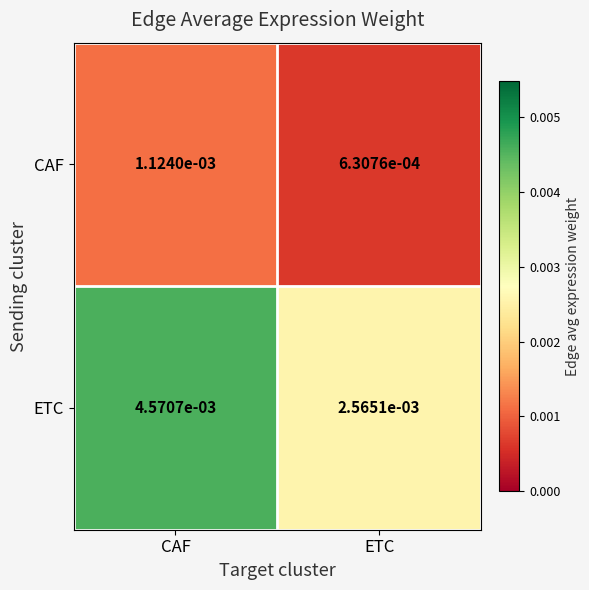

At which category is the sum across all series the highest?

CAF